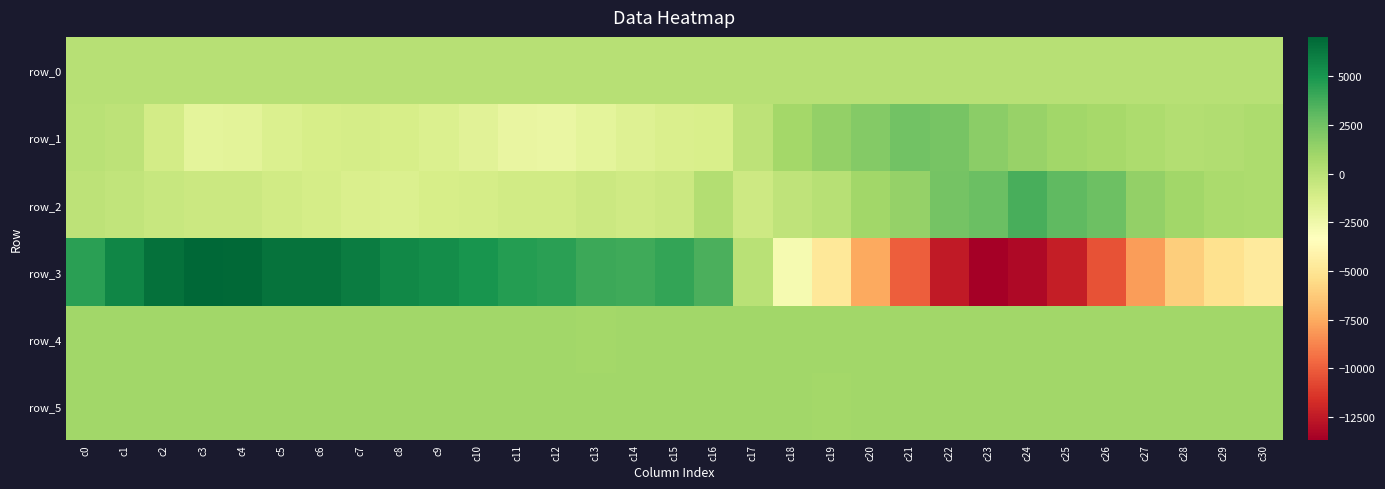

What is the difference between the row_4 values at c20 and c9?

21.0